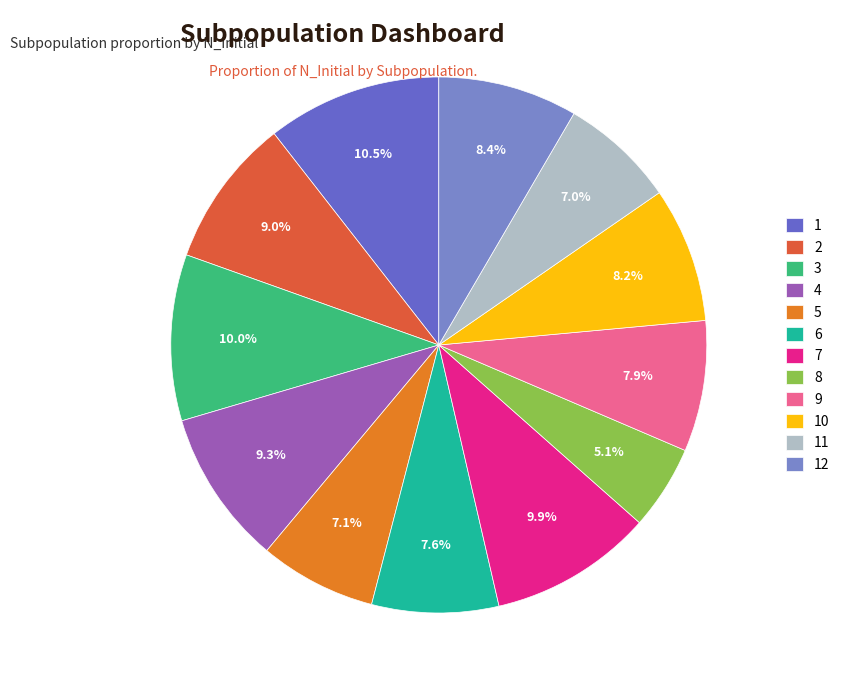

What percentage is NOT represented by 5?

92.9%